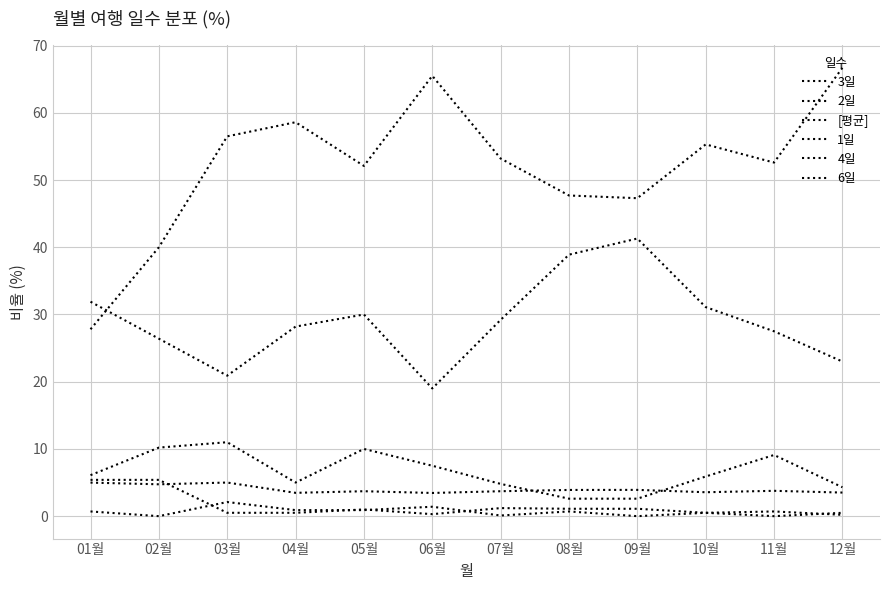

At how many categories does at least one series exceed 66?

1